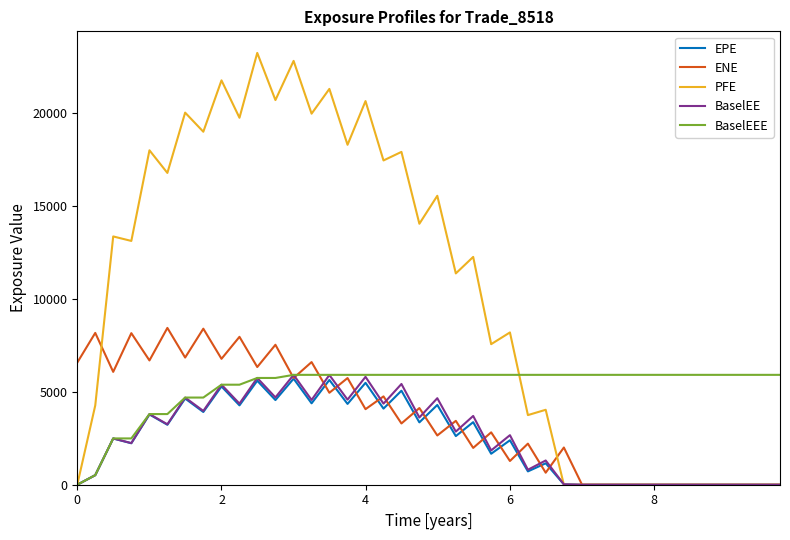

Which series has the largest range (max minus min)?

PFE